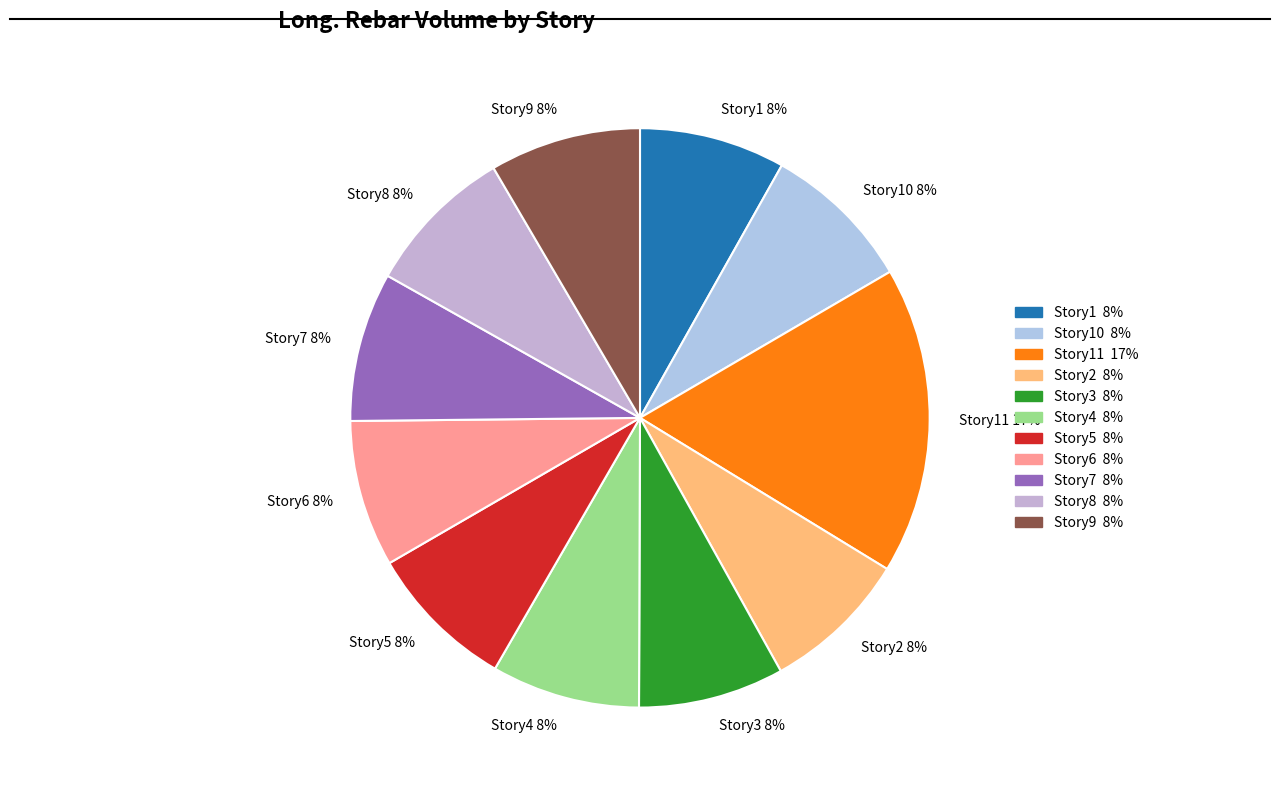

Approximately how many times larger is the value at Story5 8% compared to Story2 8%?

1.0